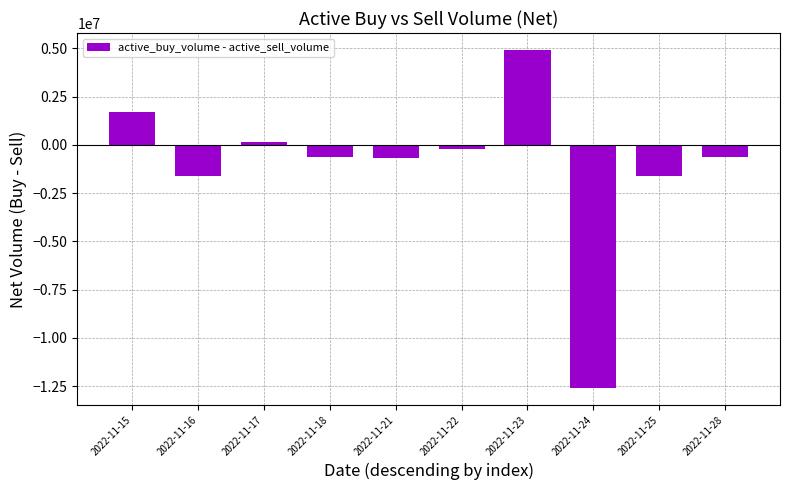

Which label corresponds to the smallest value in the chart?

2022-11-24